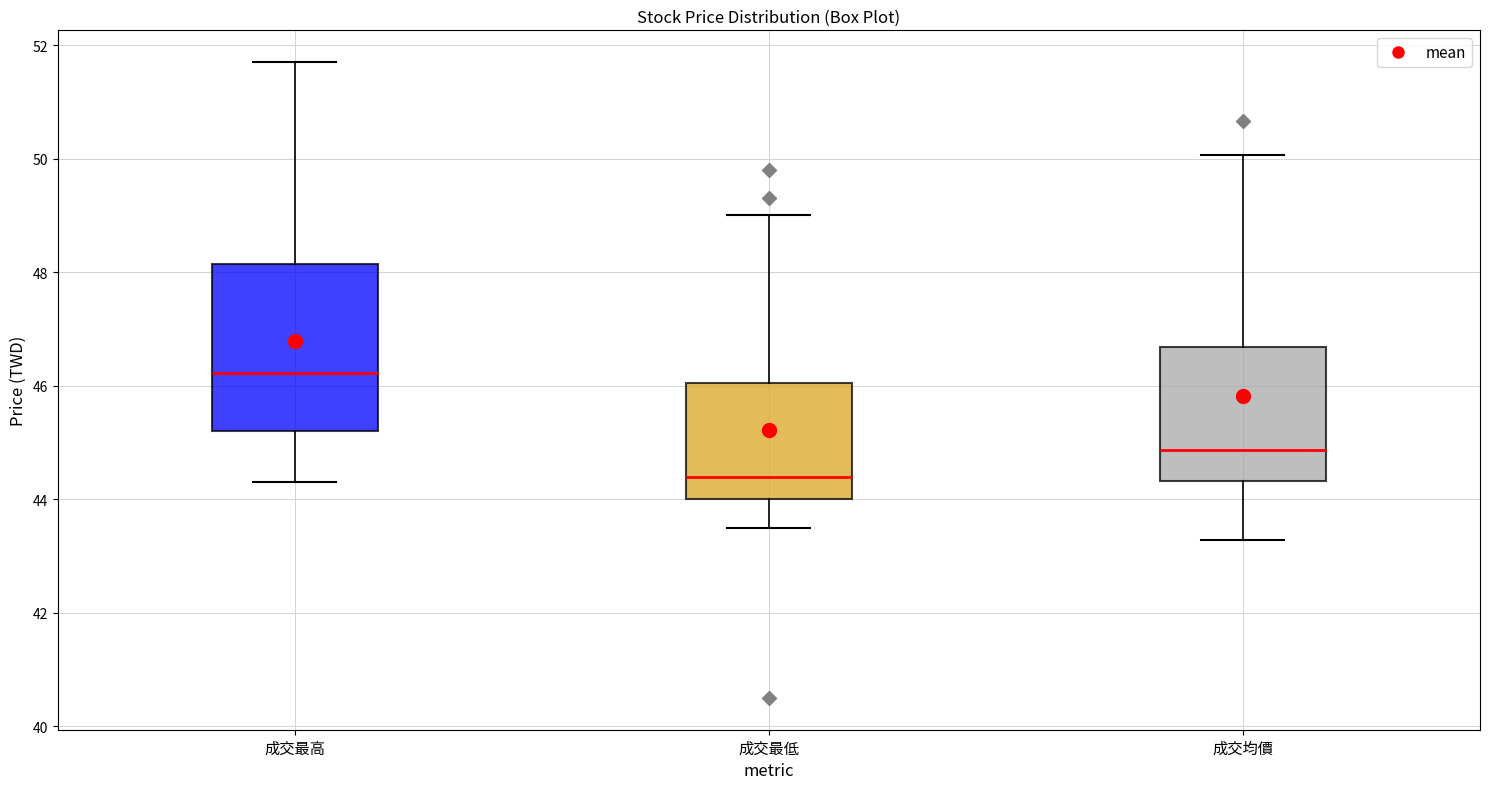

Which box has the lowest median line?

成交最低